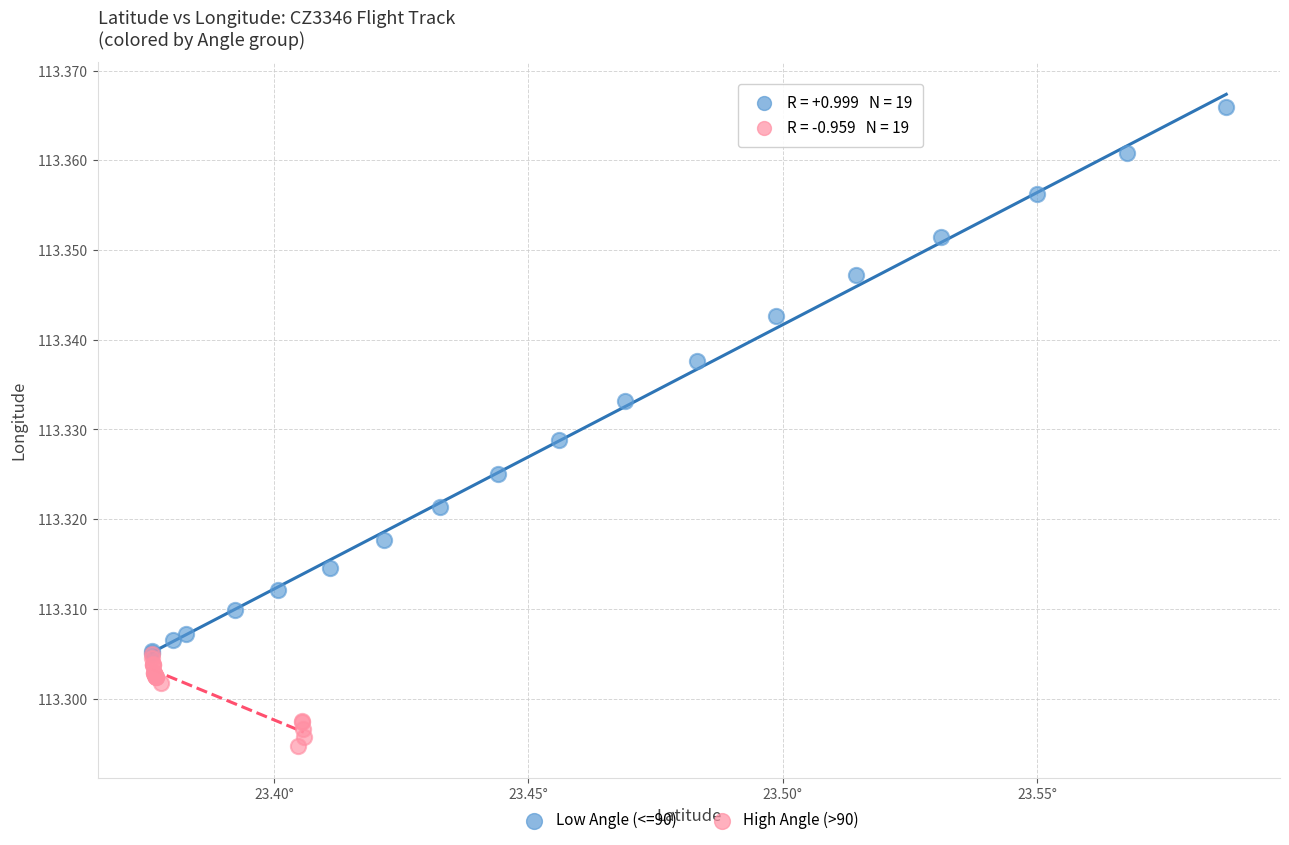

Which series has the largest Y range (max minus min)?

Low Angle (<=90)